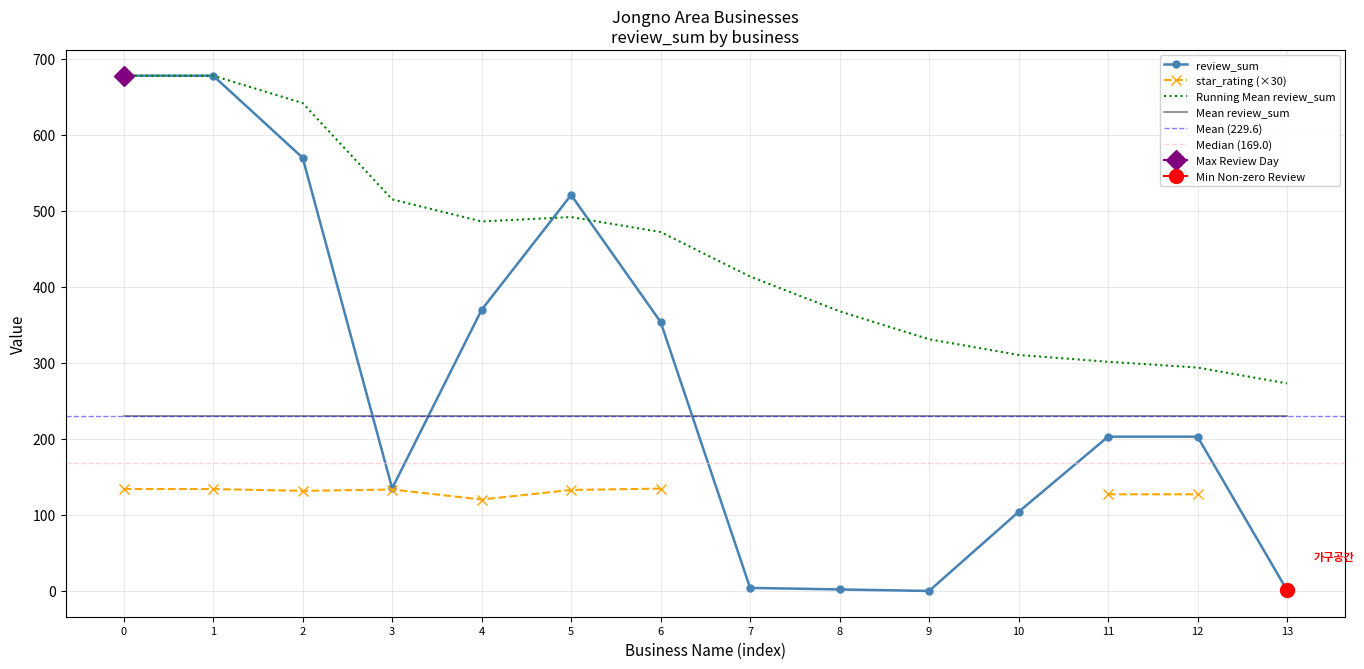

Does the chart have visible grid lines?

Yes